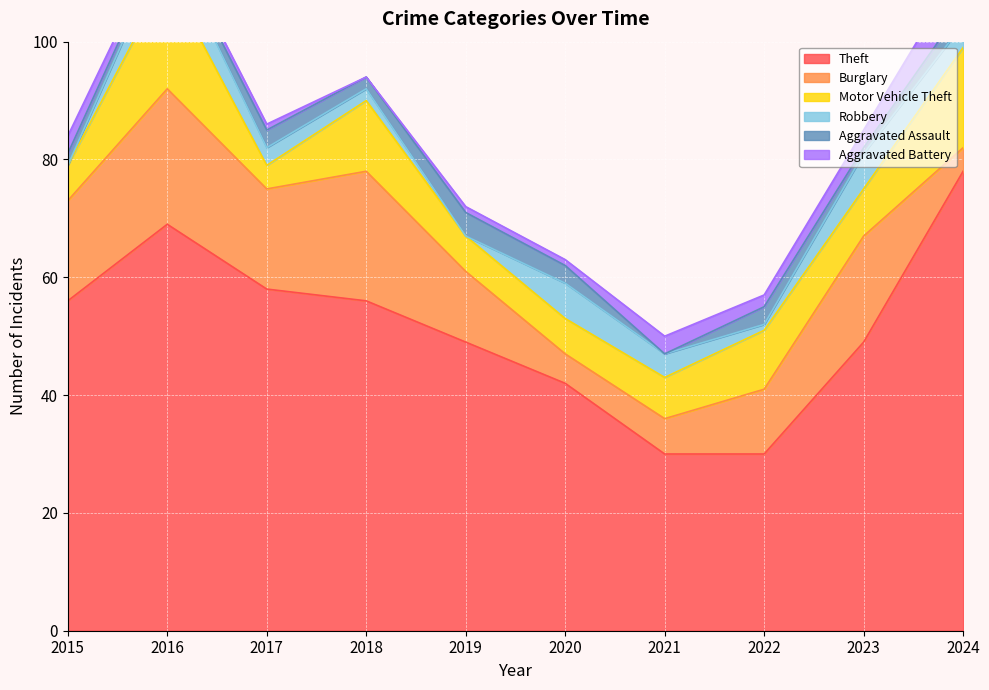

What is the greatest value displayed?

78